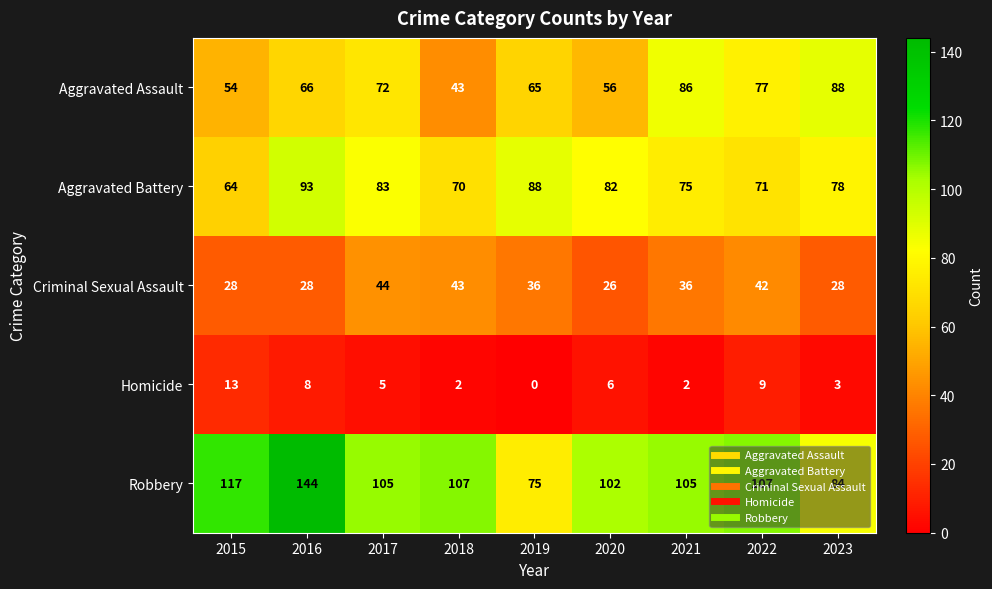

The value of Aggravated Assault at 2022 is 77. True or false?

True